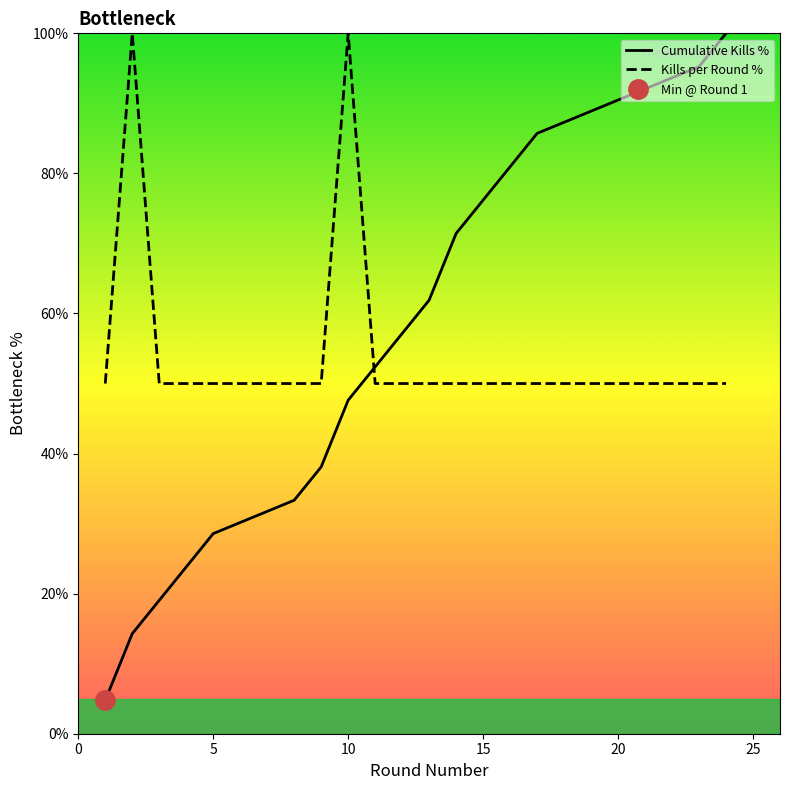

How many series are shown in this chart?

2